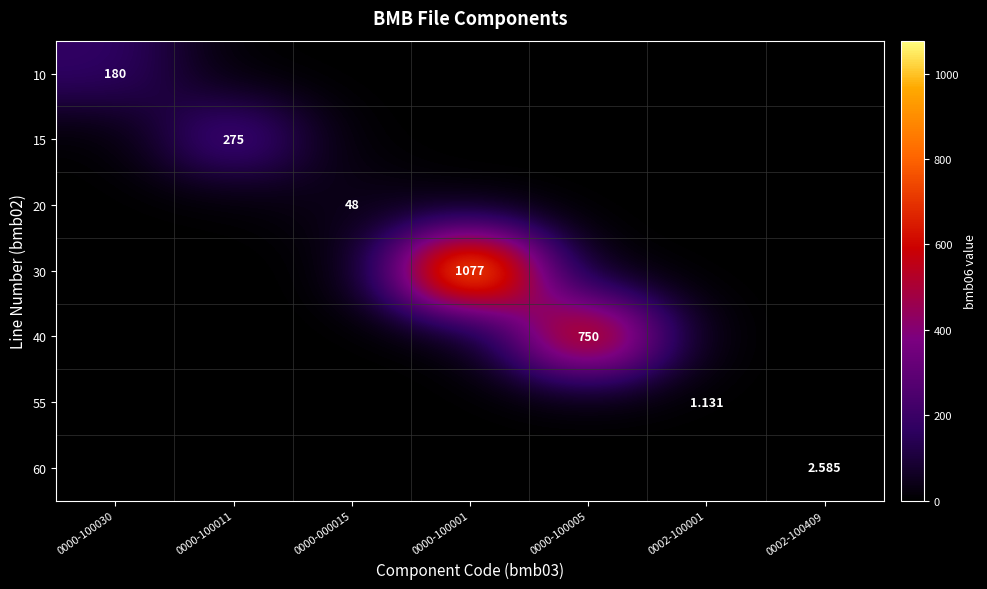

True or false: 15 has a value of 0.0 at 0000-100001.

True